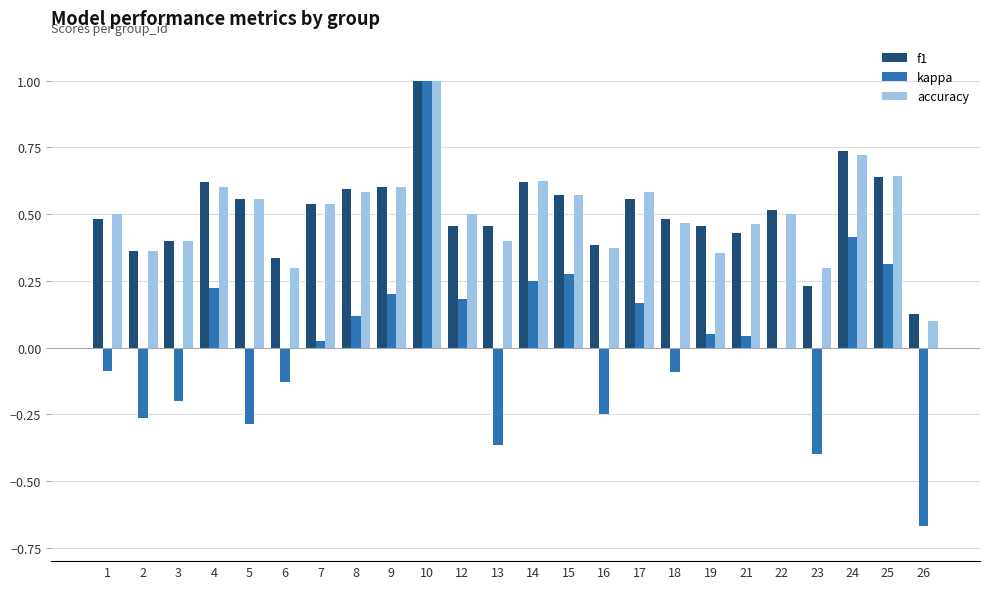

Which series changed the most between 16 and 17?

kappa